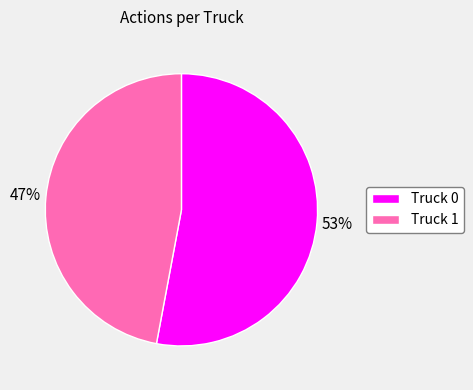

The Truck 0 slice represents 53% of the pie. True or false?

True